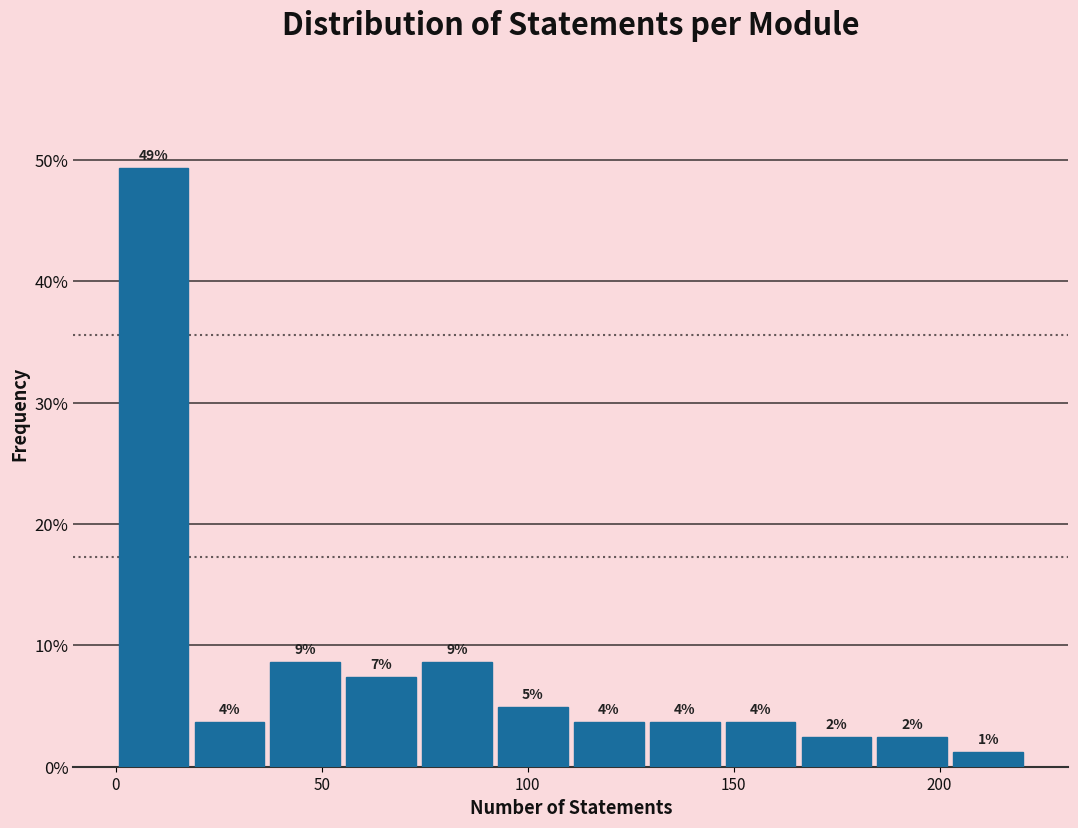

Read against the x-axis, roughly where is the centre of the tallest bar?

10